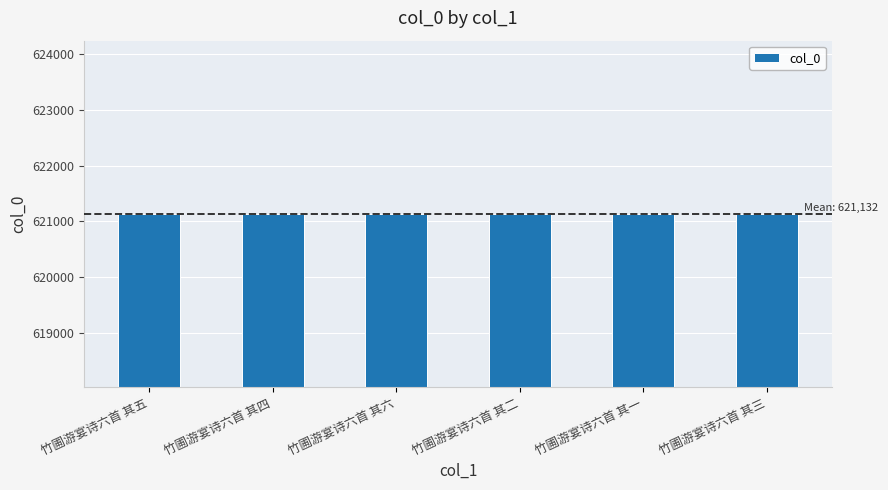

How many values are below 621132?

3